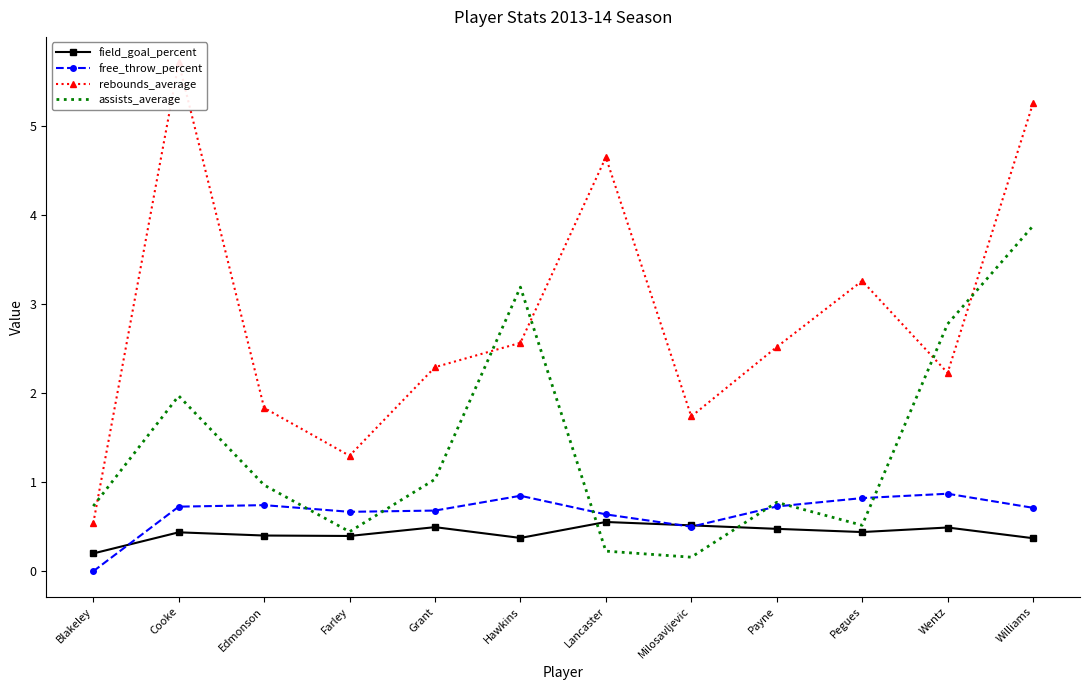

True or false: rebounds_average and free_throw_percent intersect in this chart.

False